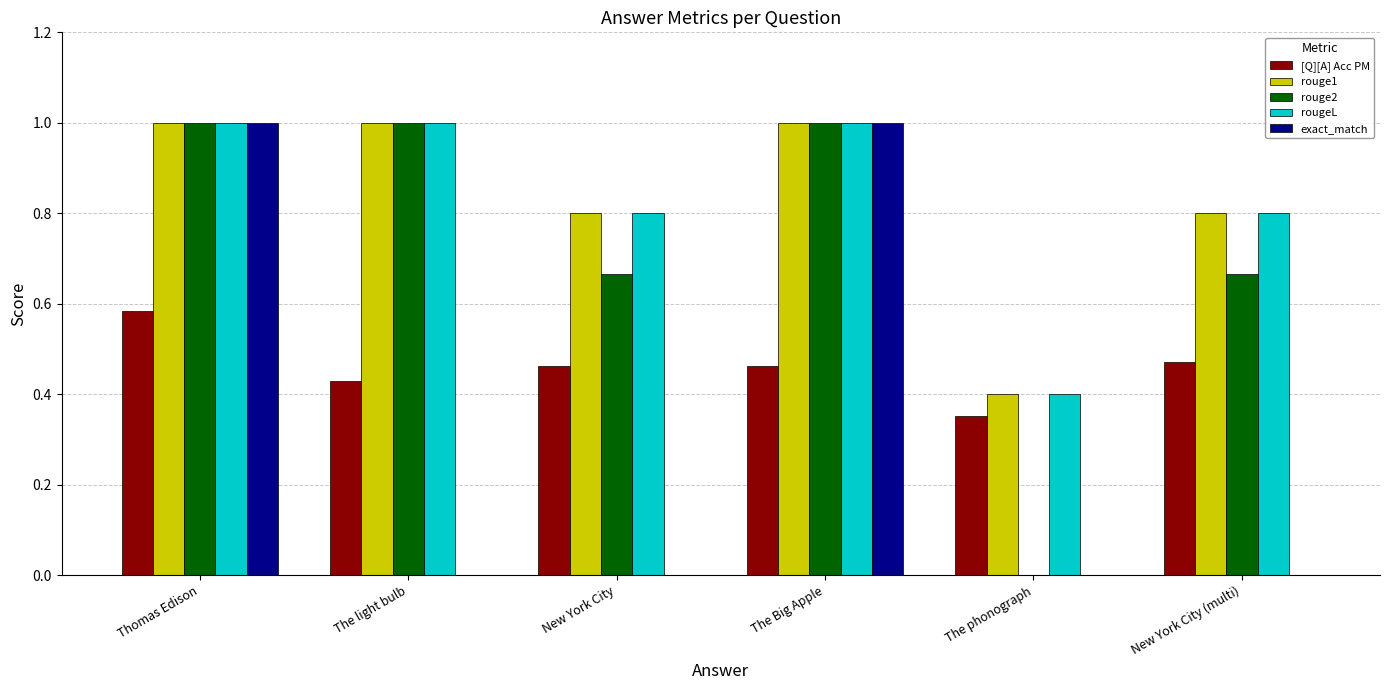

Are the bars grouped side by side (vs. stacked)?

Yes